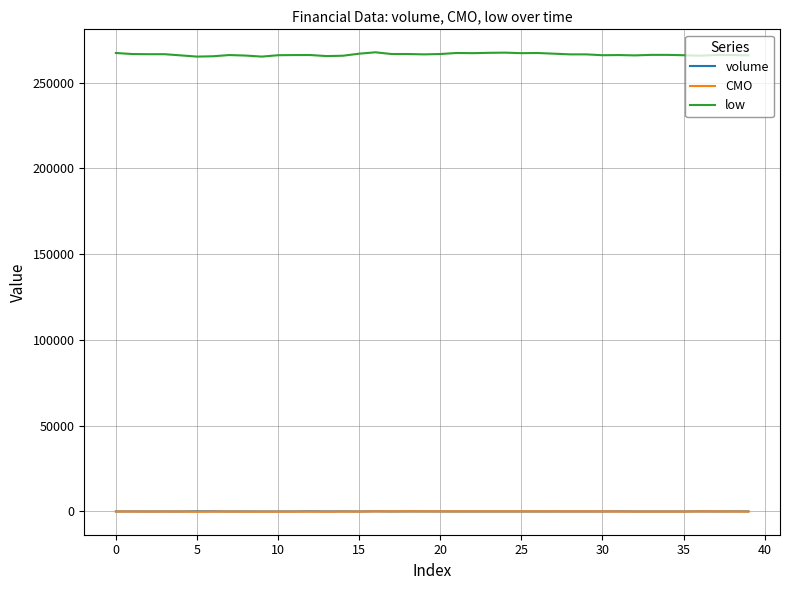

True or false: CMO and low intersect in this chart.

False